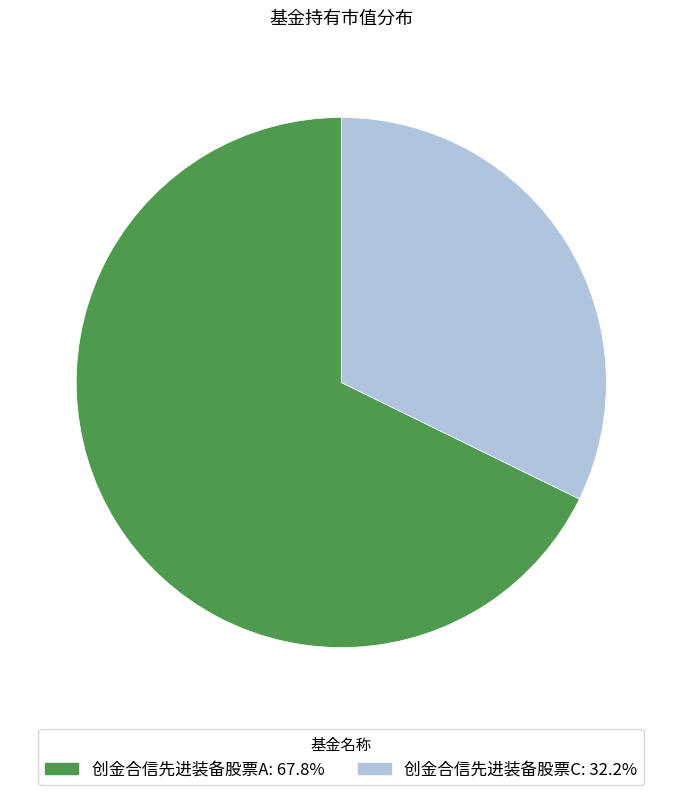

Which has a higher value, 创金合信先进装备股票C or 创金合信先进装备股票A?

创金合信先进装备股票A